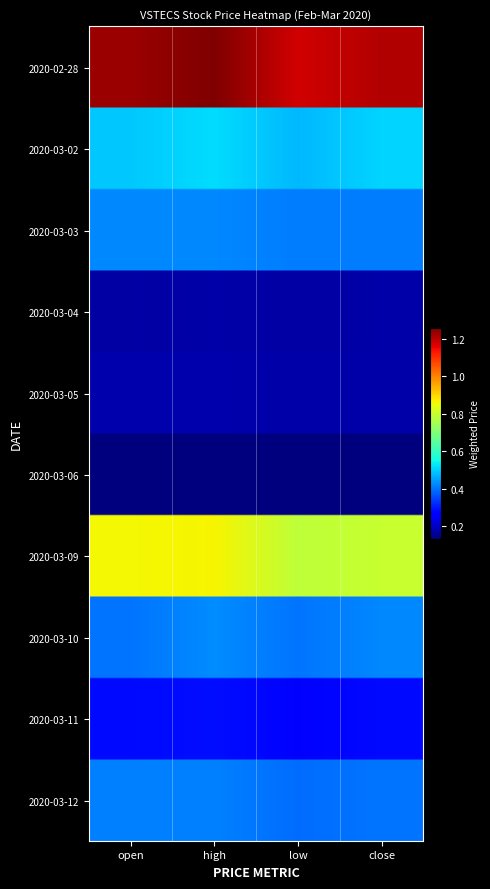

What is the minimum value shown in the chart?

0.1